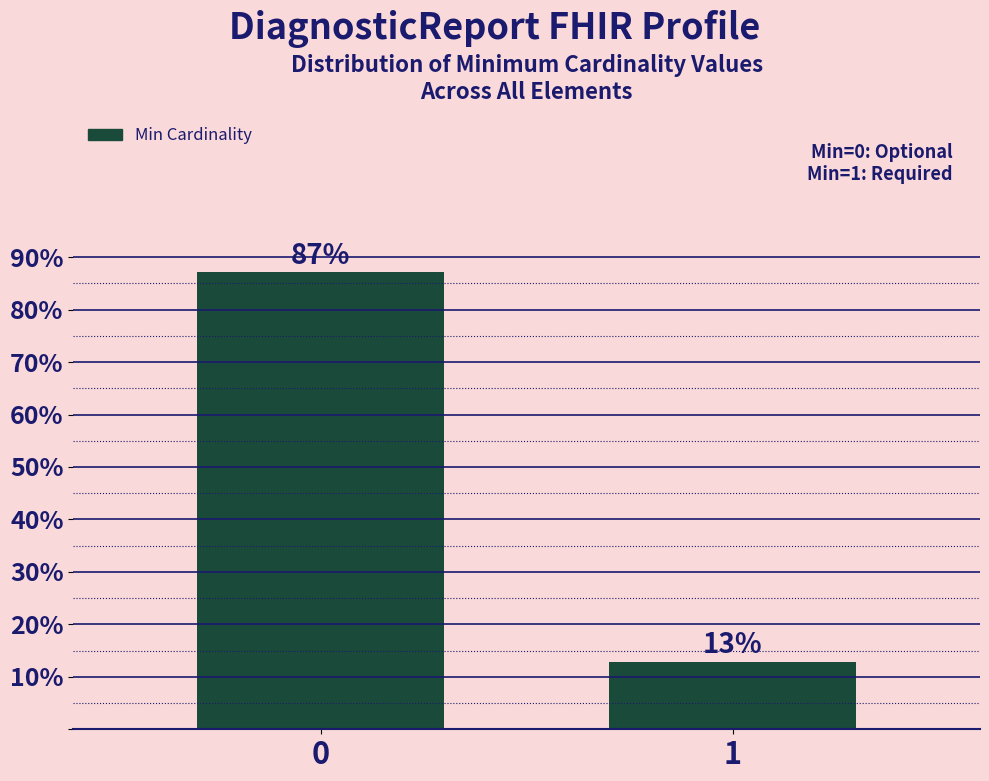

What is the minimum value shown in the chart?

12.9